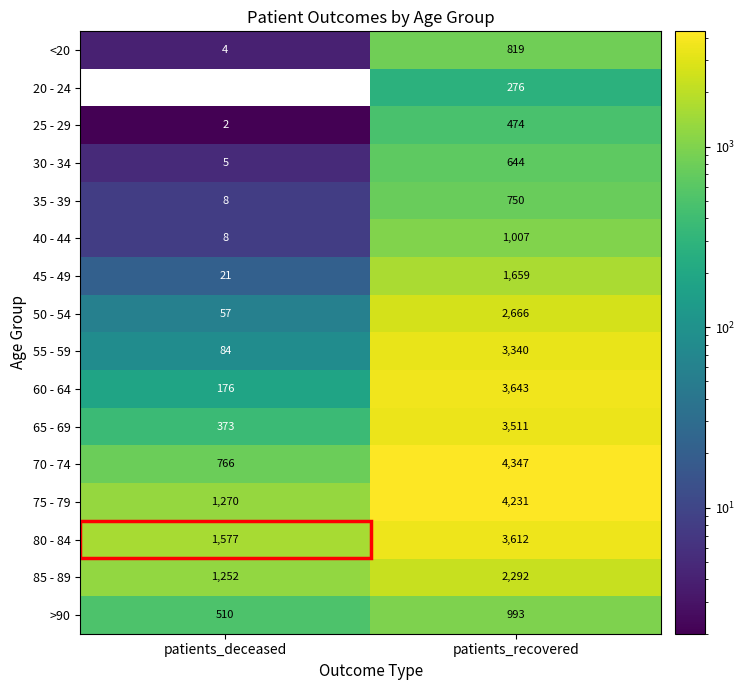

What is the difference between the maximum and minimum values in the 85 - 89 series?

1040